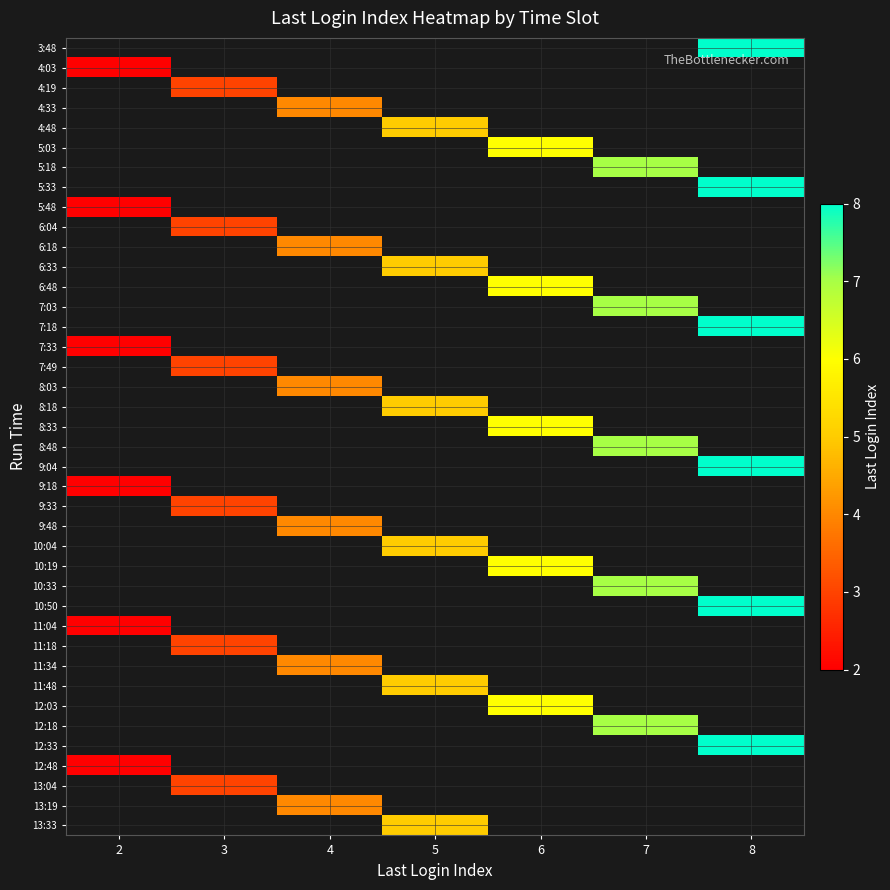

Which has a higher value, 2 or 5?

5